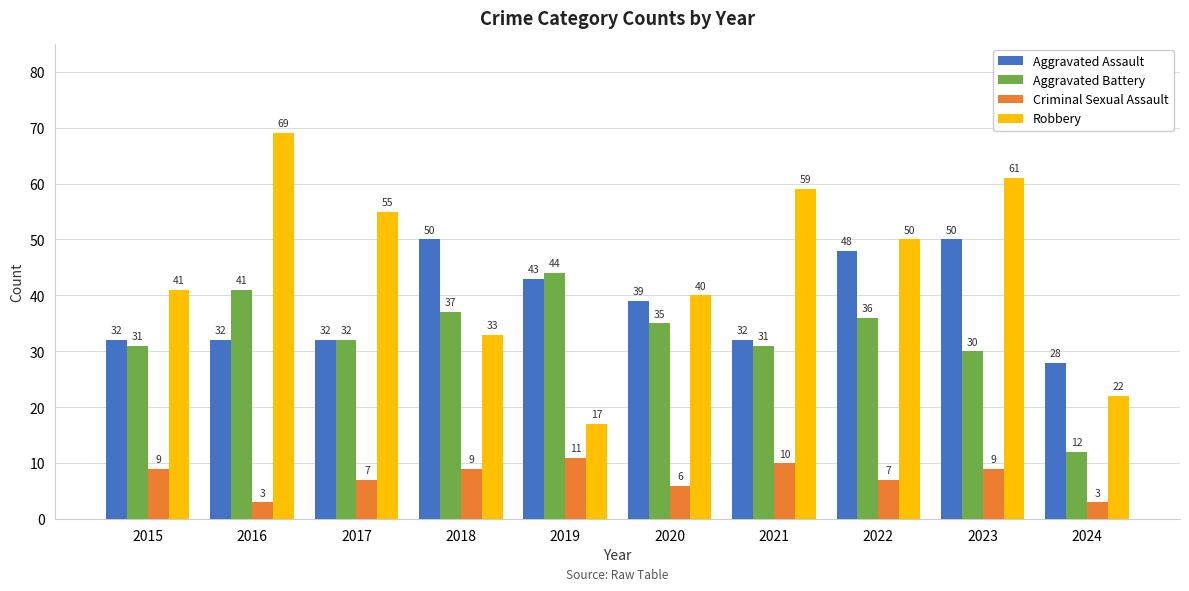

The value of Aggravated Battery at 2016 is 60. True or false?

False